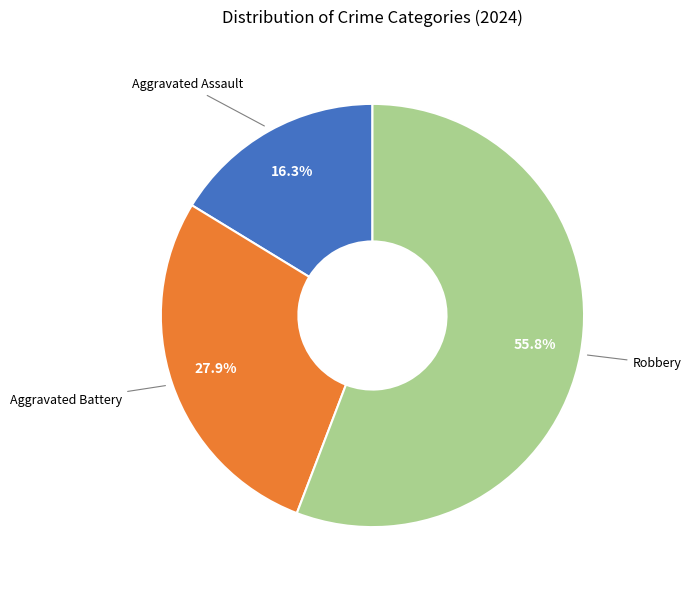

What percentage is the Aggravated Battery slice, to the nearest percent?

28%